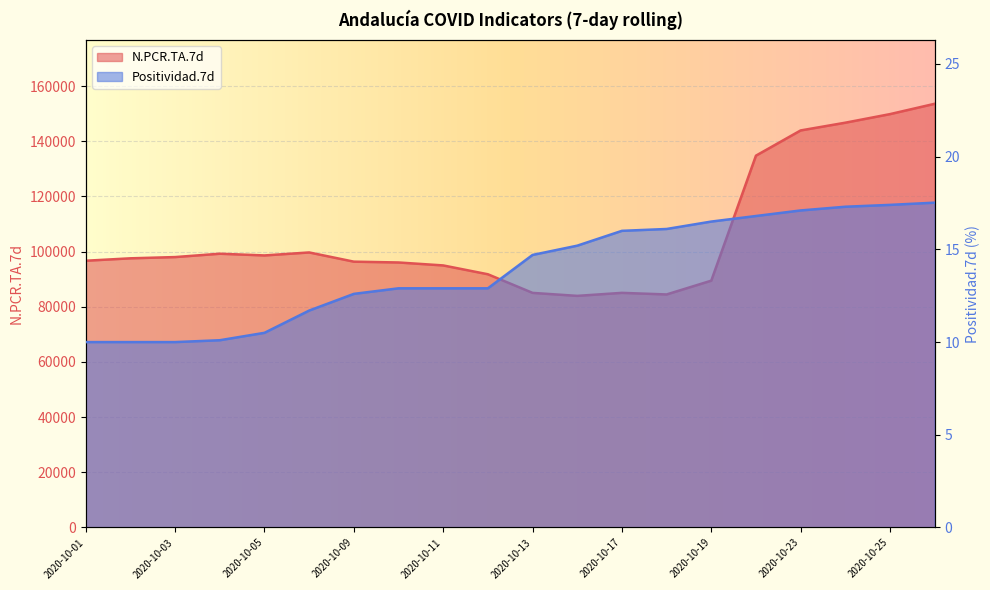

The Positividad.7d series shows 16.1 at 2020-10-18. True or false?

True